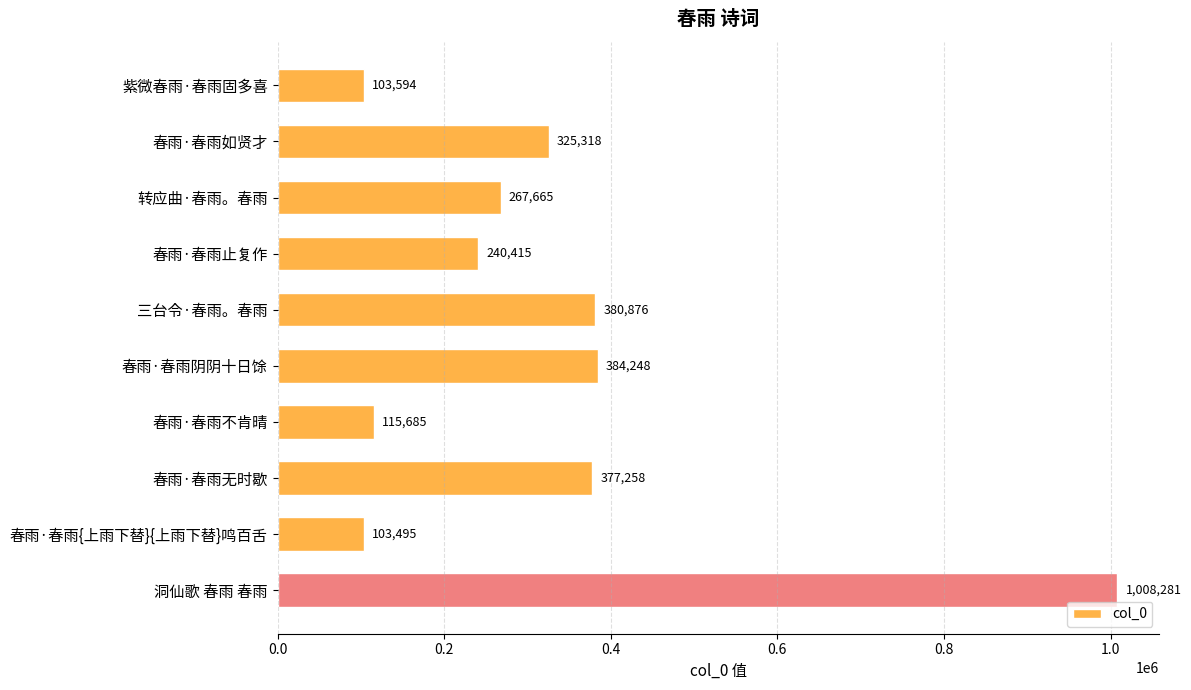

At which label is the value closest to 555888?

春雨·春雨阴阴十日馀